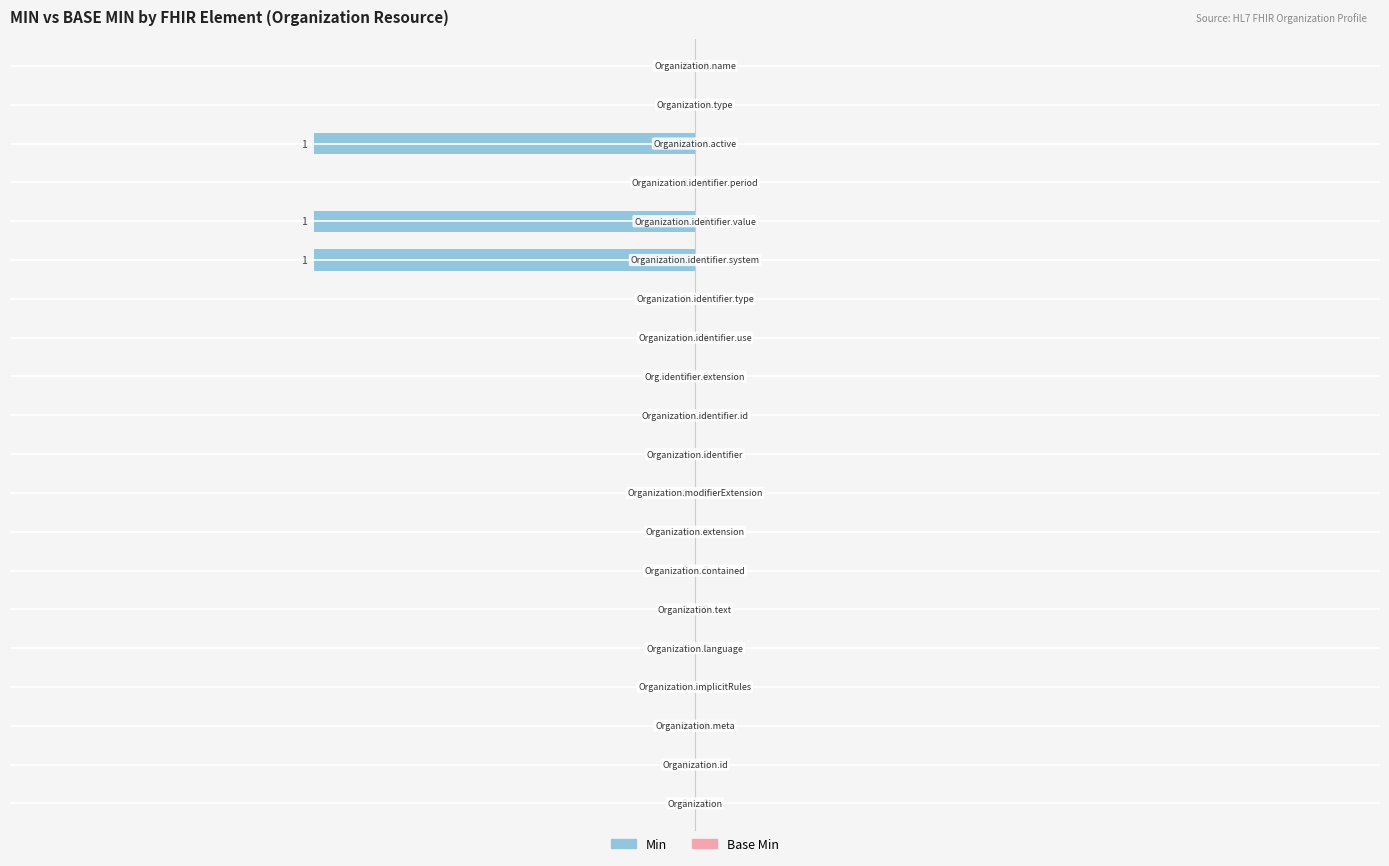

What is the sum of all values?

-3